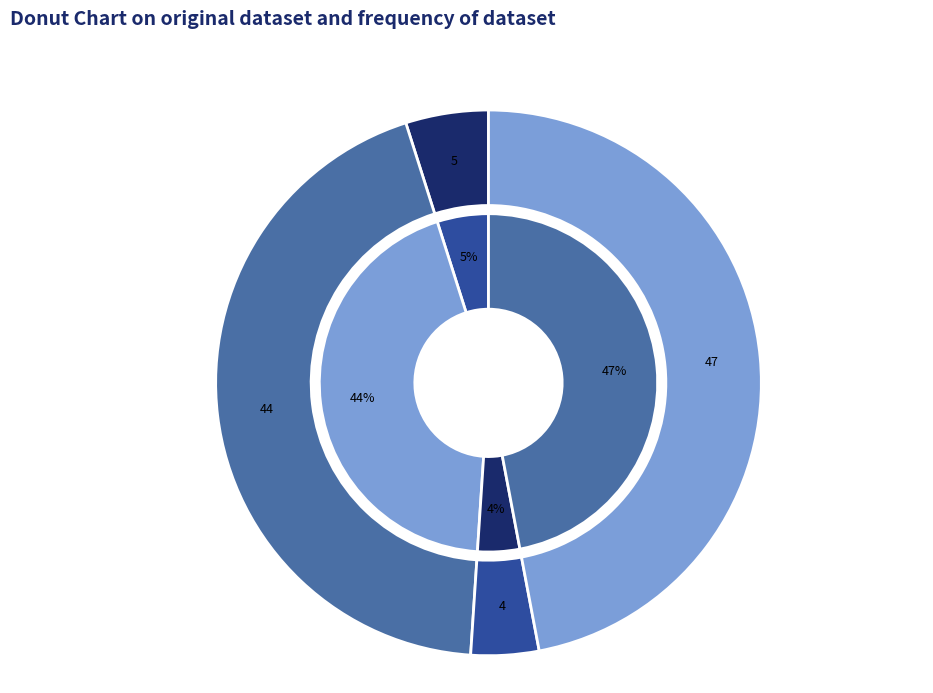

True or false: 二月二日梦中作 accounts for 4% of the total.

True